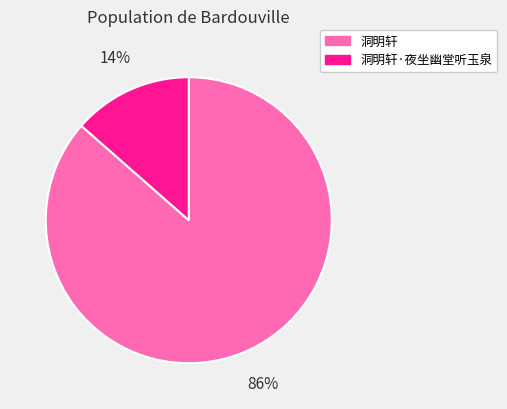

How many slices are in this pie chart?

2